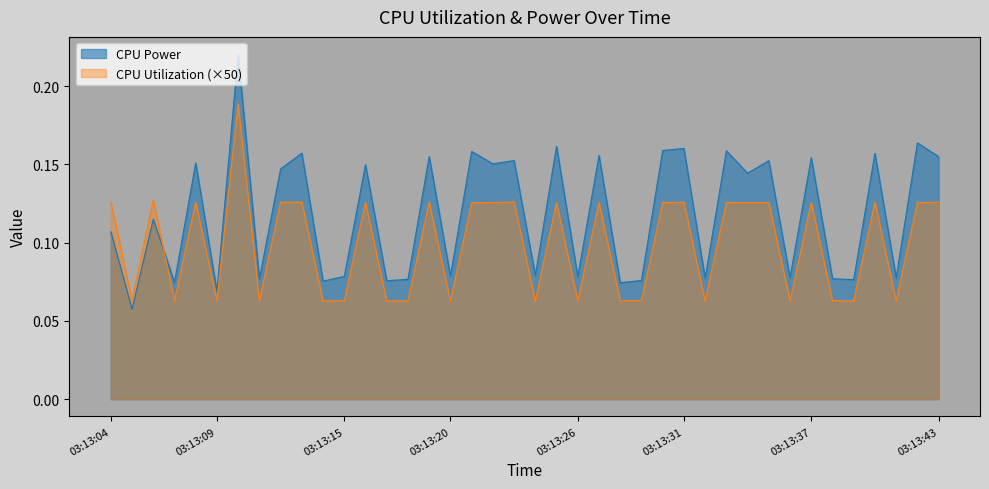

What is the approximate value of CPU Power at 03:13:09?

0.1